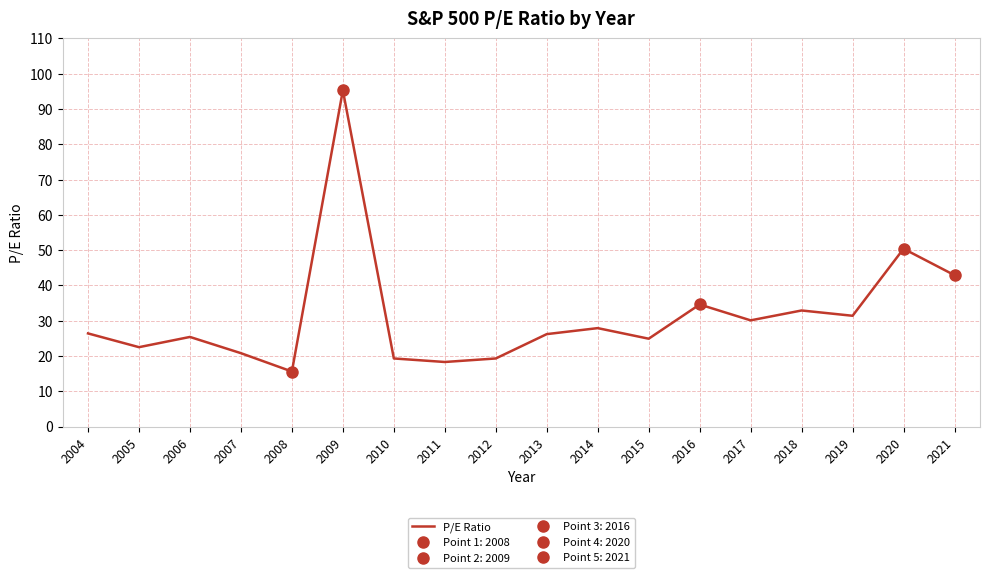

Where is the data nearest to the value 55?

2020